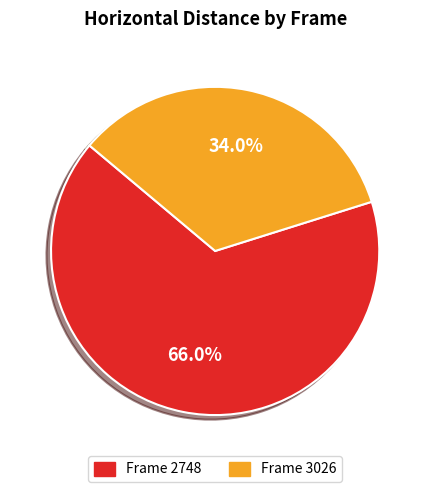

Is there any slice that represents more than half of the pie?

Yes